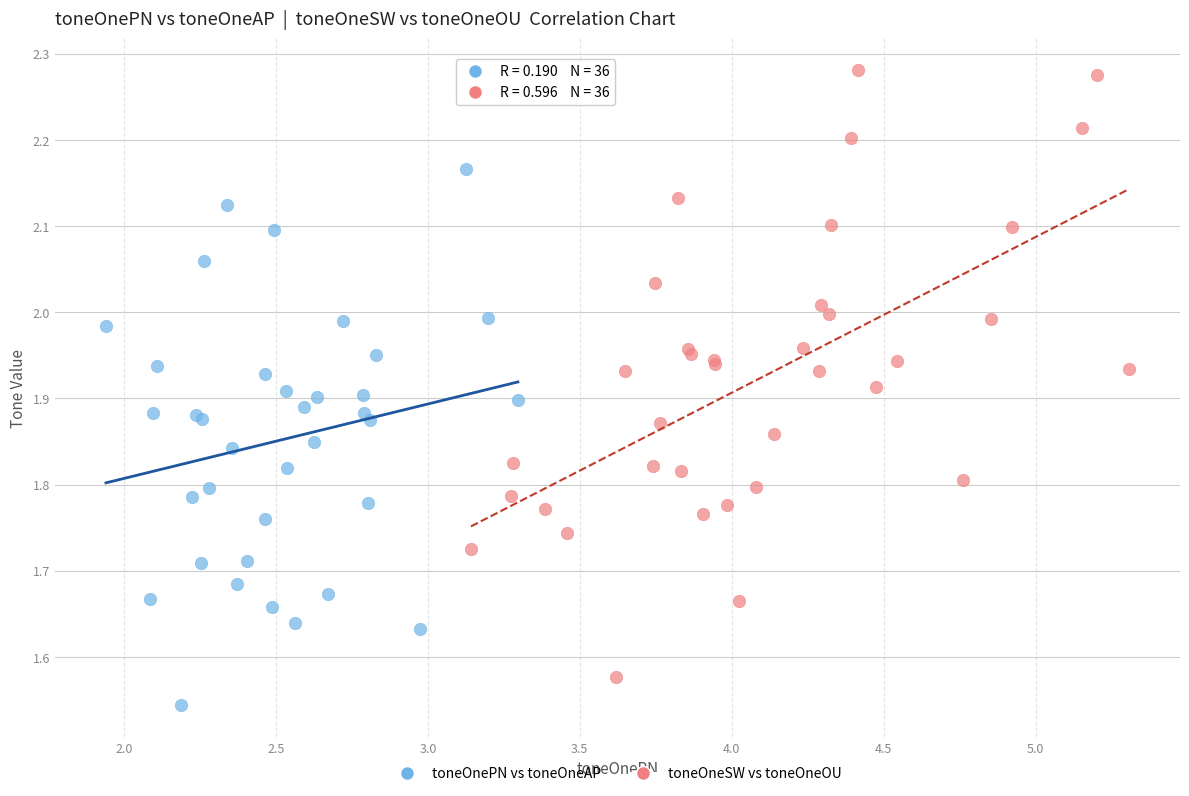

Which series contains the highest Y value?

toneOneSW vs toneOneOU